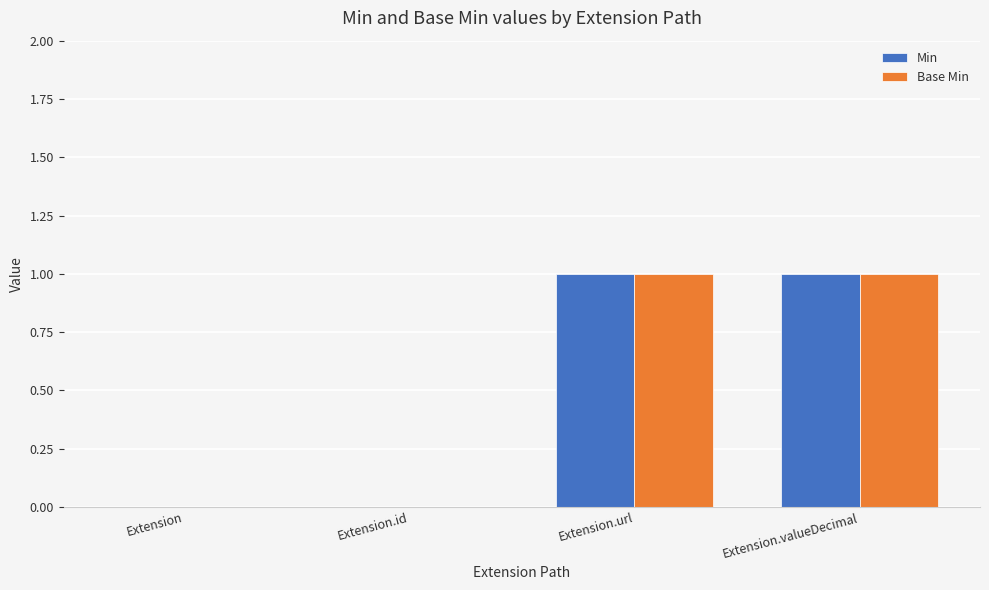

What are all the series names shown in the legend?

Min, Base Min